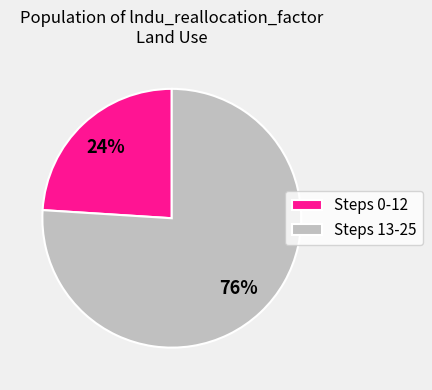

To the nearest percent, what is the average slice percentage?

50%